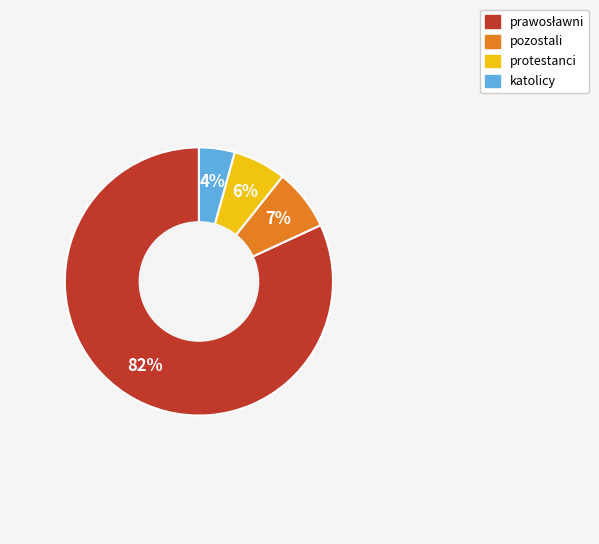

To the nearest percent, what is the difference between the katolicy and pozostali slice percentages?

3%